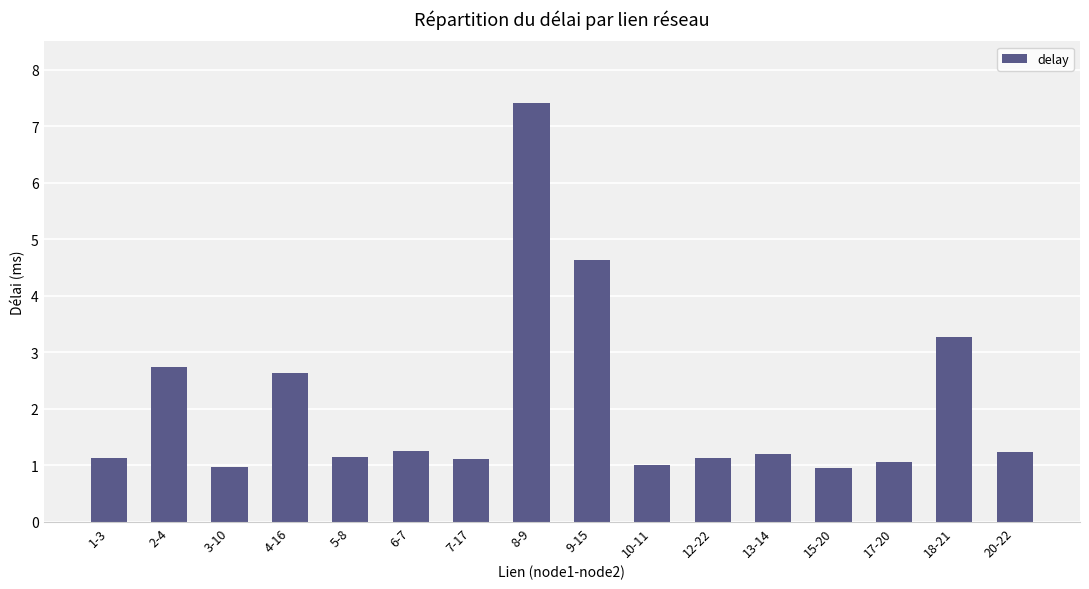

What is the greatest value displayed?

7.4